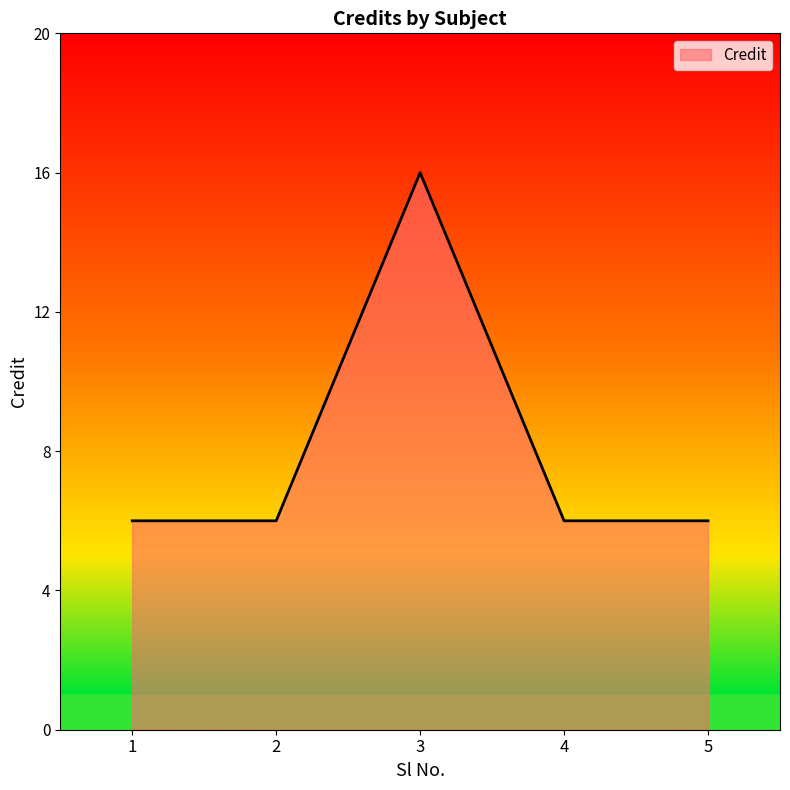

How many series are shown in this chart?

1